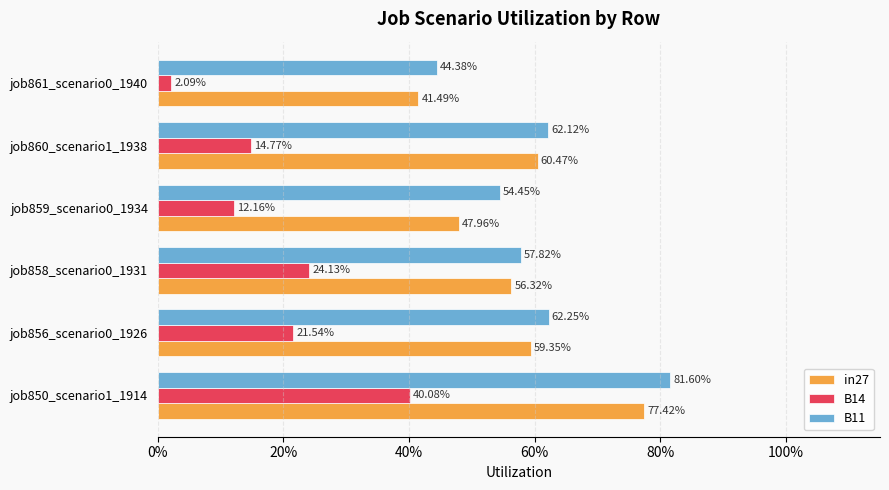

What are all the series names shown in the legend?

in27, B14, B11